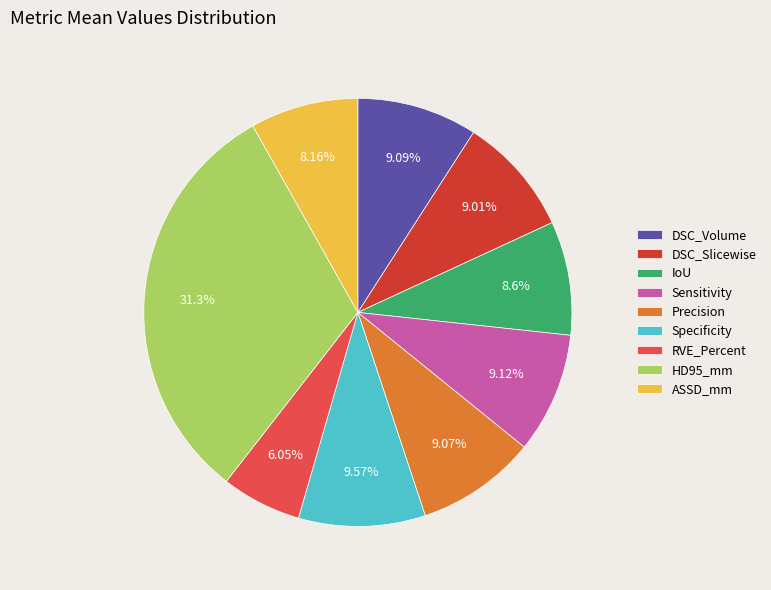

The DSC_Volume slice represents 9% of the pie. True or false?

True